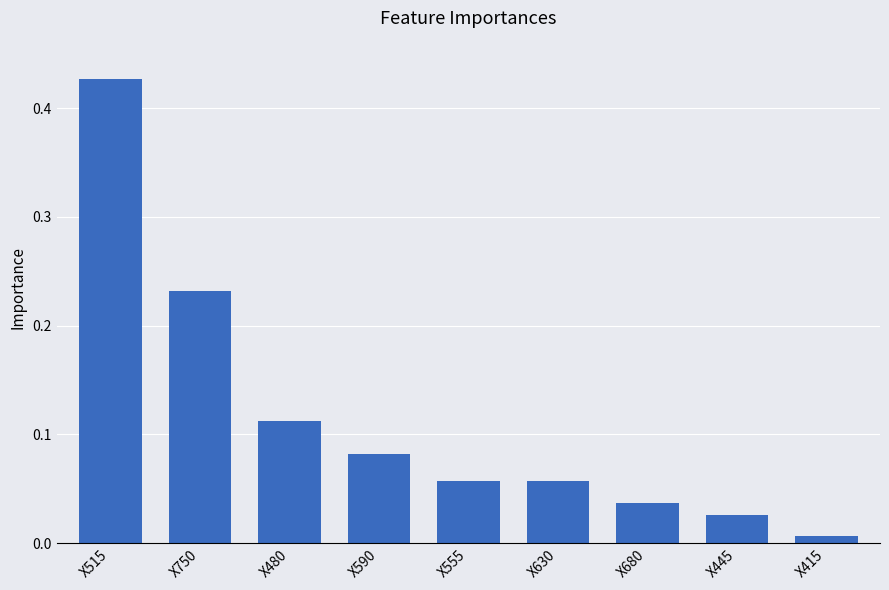

What position from the right is X480?

7